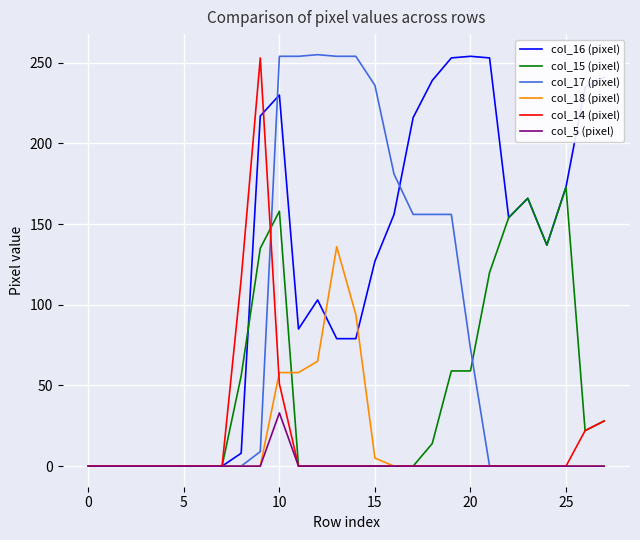

Is this an area chart (filled region under the line)?

No